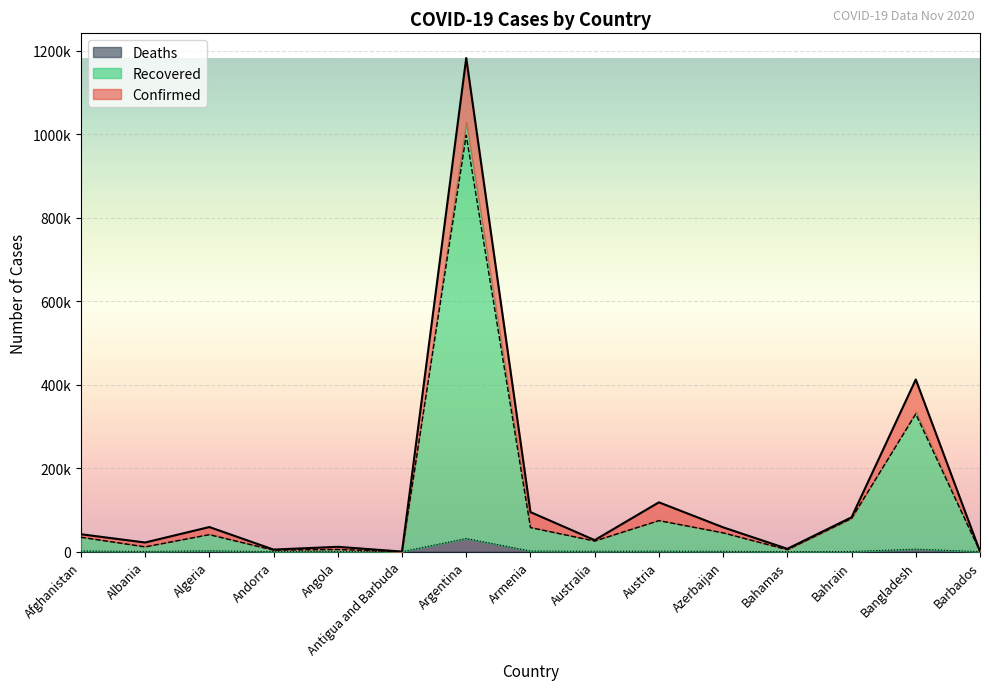

Rank the series by their average value, from lowest to highest.

Deaths, Recovered, Confirmed